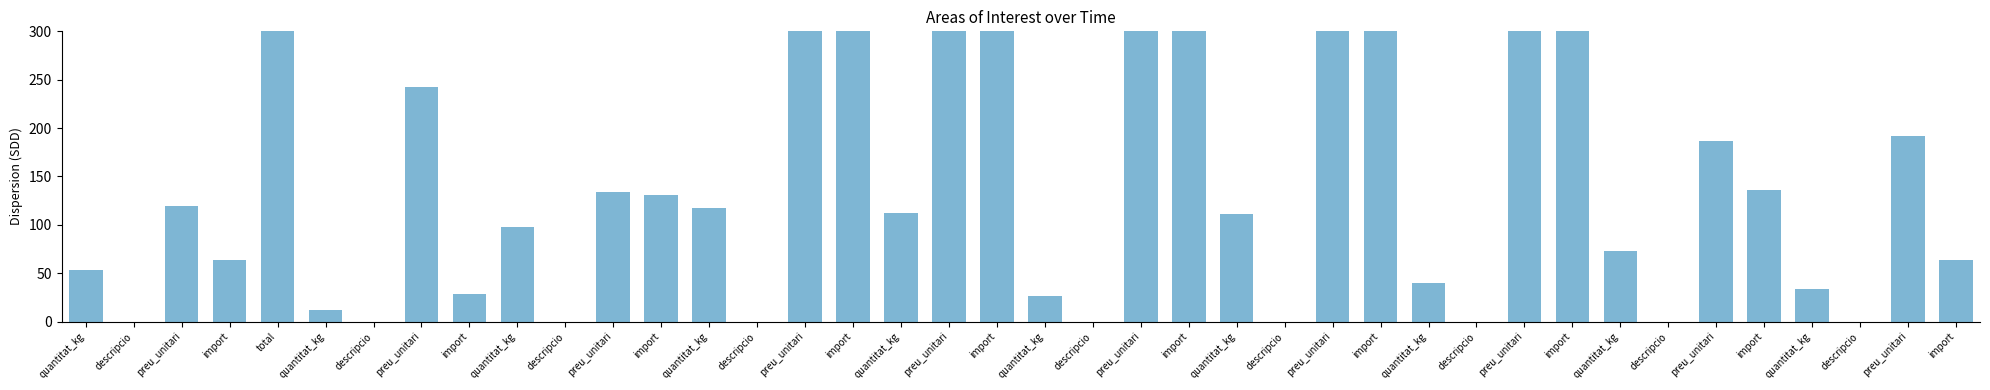

What is the approximate value at import?

64.0